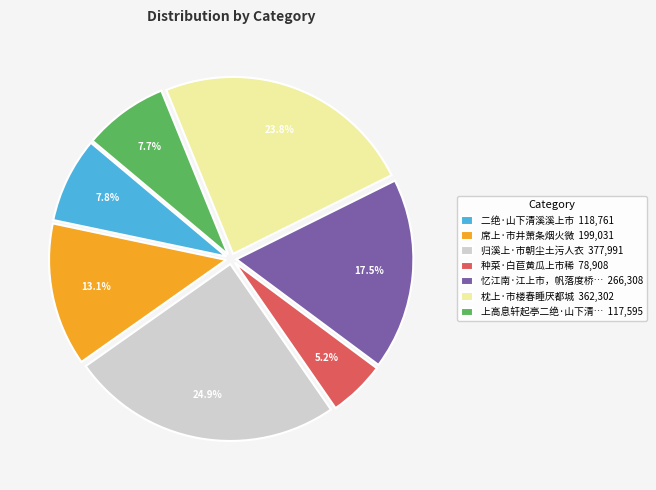

What is the total percentage of 归溪上·市朝尘土污人衣 377,991 and 上高息轩起亭二绝·山下清… 117,595?

32.6%